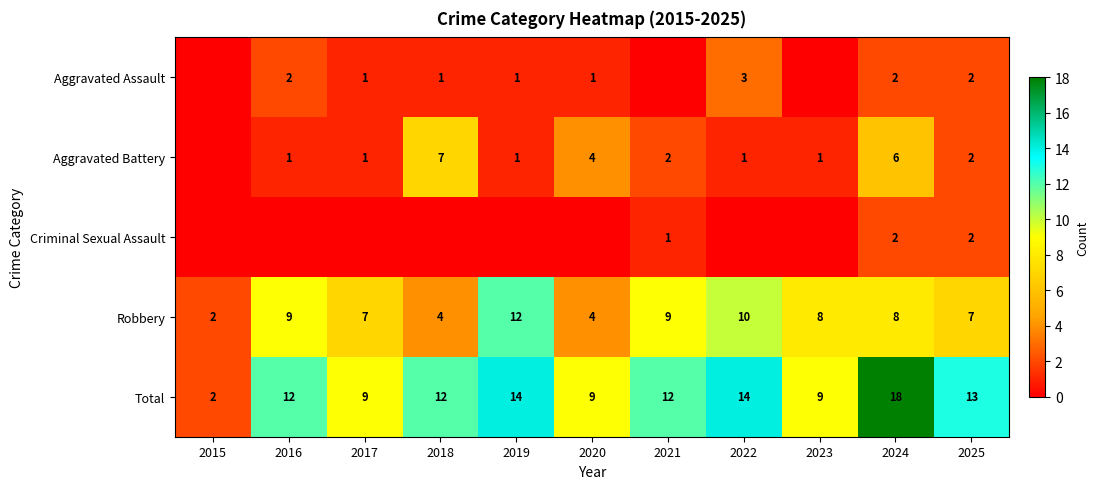

What is the total value across all series at 2015?

4